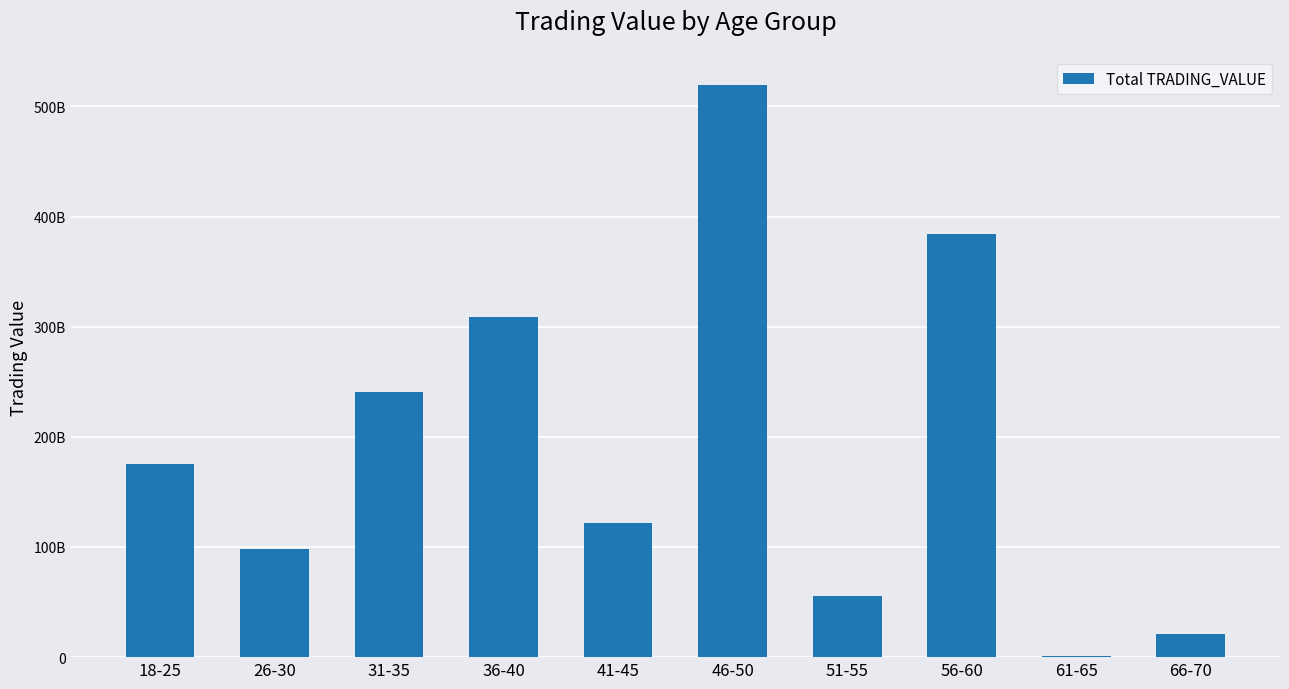

List the labels in order of value, largest first.

46-50, 56-60, 36-40, 31-35, 18-25, 41-45, 26-30, 51-55, 66-70, 61-65